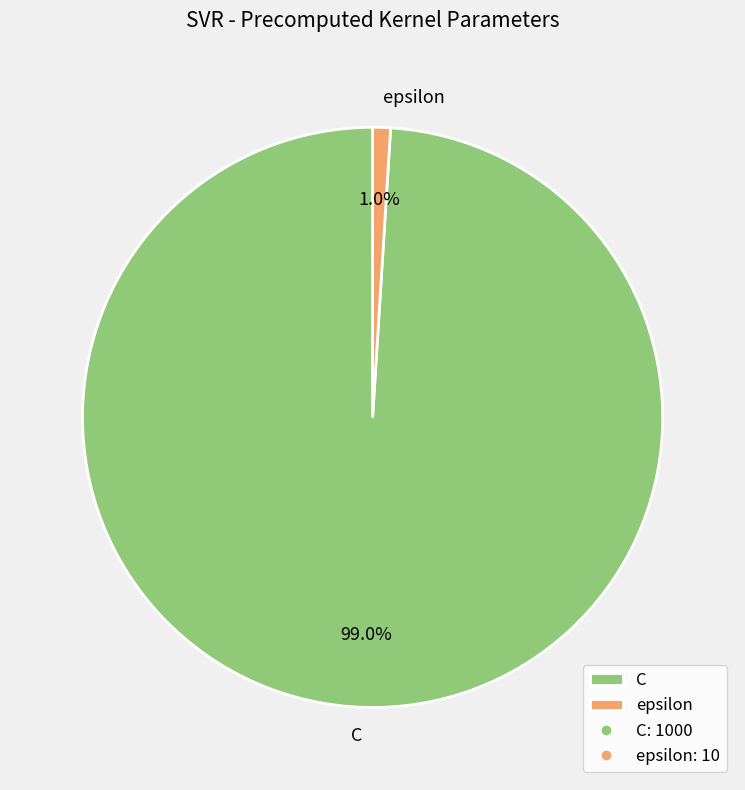

To the nearest percent, what is the average slice percentage?

50%